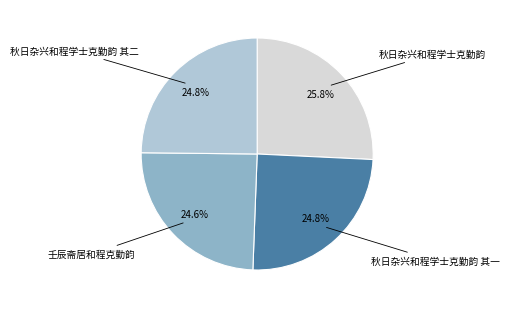

Is there a majority slice in this chart?

No